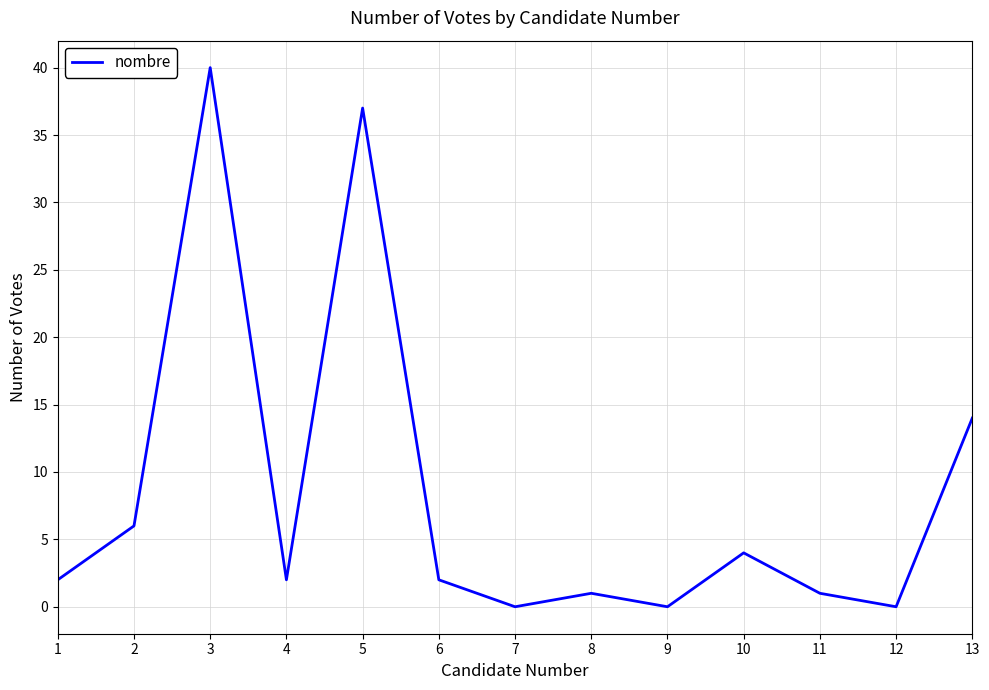

Reading left to right, extract all data points from this chart.

1=2	2=6	3=40	4=2	5=37	6=2	7=0	8=1	9=0	10=4	11=1	12=0	13=14